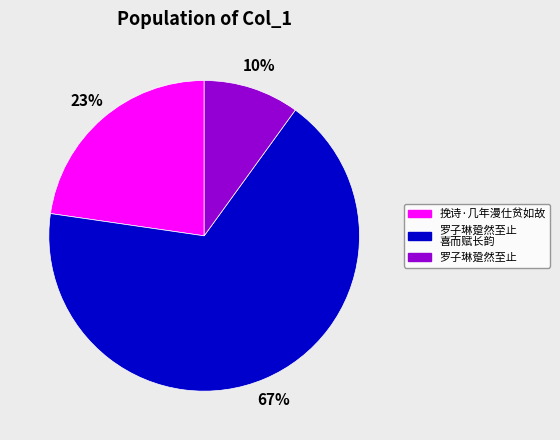

To the nearest percent, what is the average slice percentage?

33%